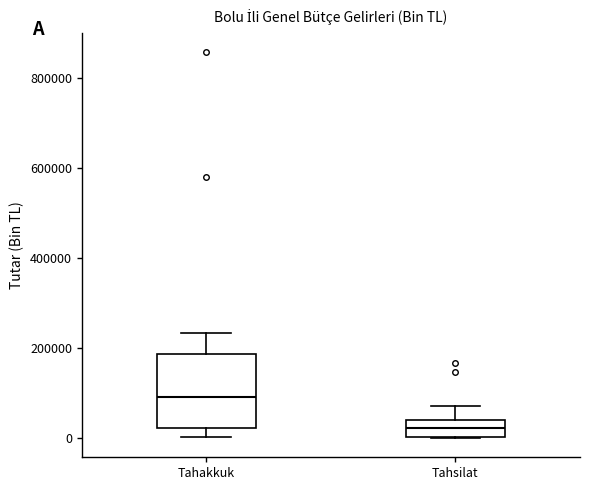

Reading left to right, read every box against the y-axis: the position of its median line, the range the box covers, and the ends of its whiskers. The values are not printed on the chart, so give them approximately, as read against the axis.

Tahakkuk: median 100000, box 20000 to 180000, whiskers 0 to 240000
Tahsilat: median 20000, box 0 to 40000, whiskers 0 to 80000